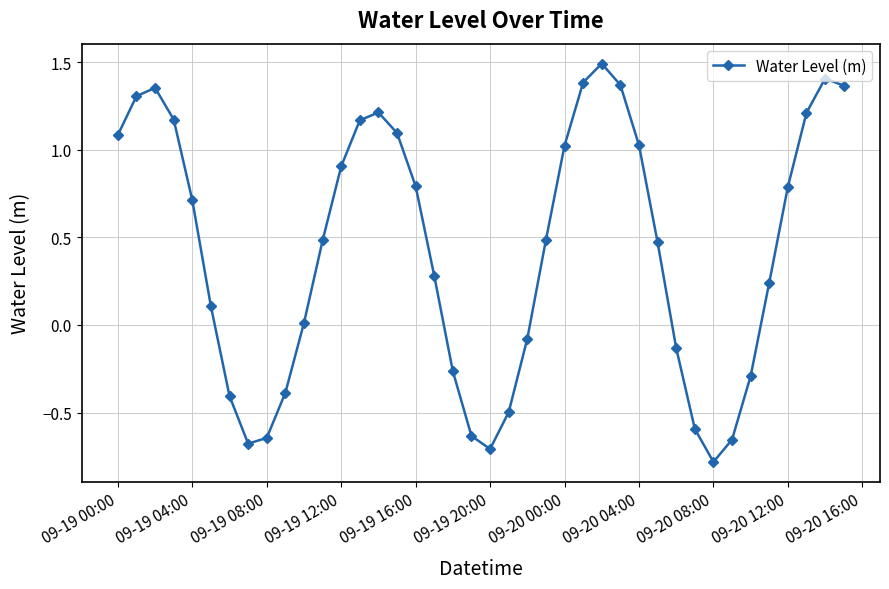

What is the sum of all values?

17.2